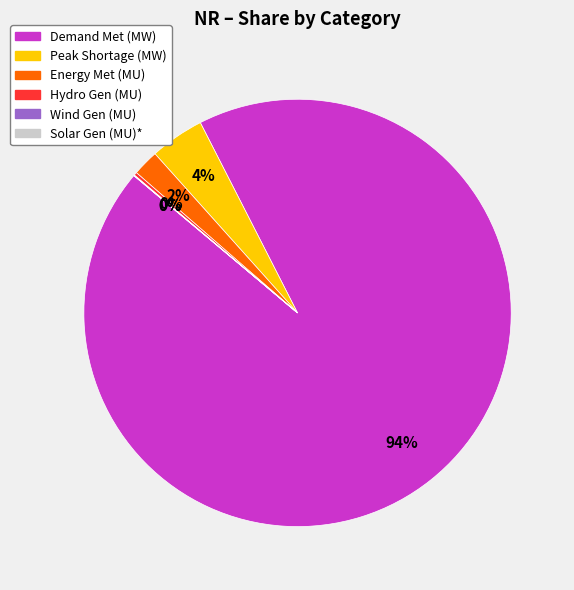

Is there any slice that represents more than half of the pie?

Yes